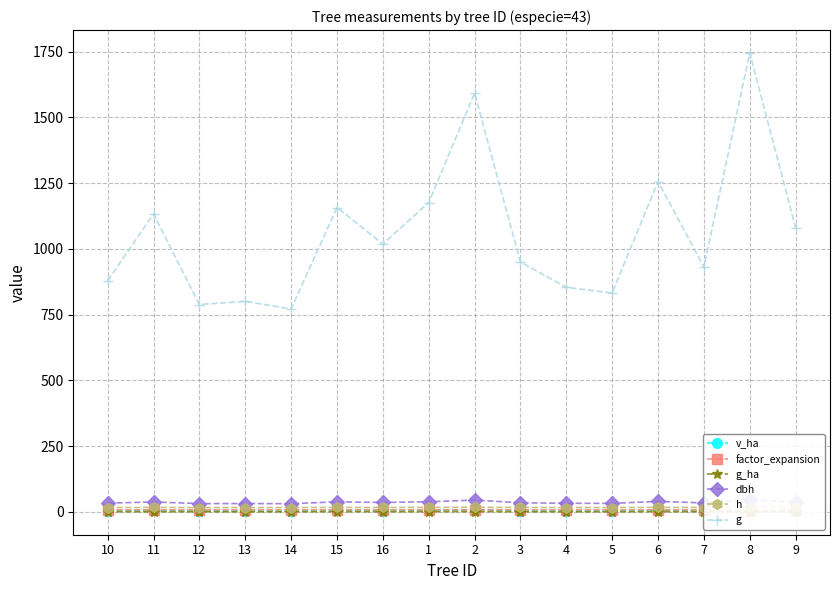

How many interior local peaks does the factor_expansion series have?

4